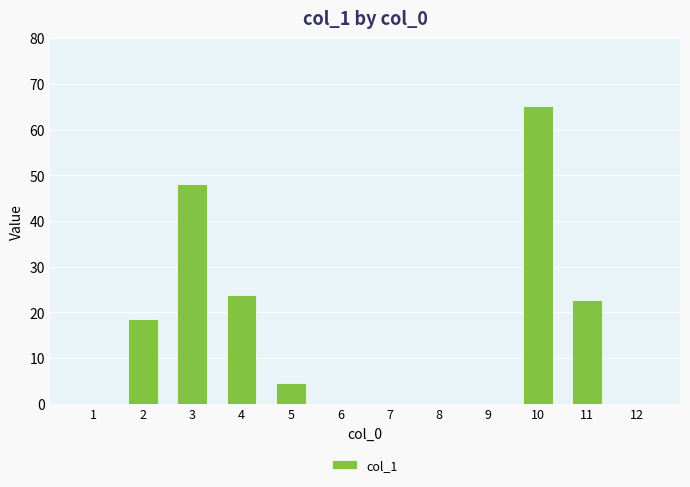

Is it true that the value at 1 is 0.0?

True